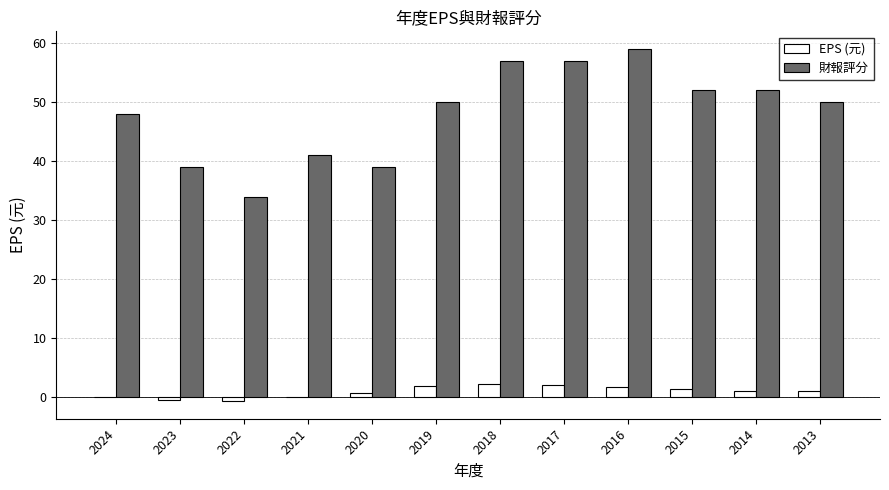

What is the sum of all 財報評分 values?

578.0